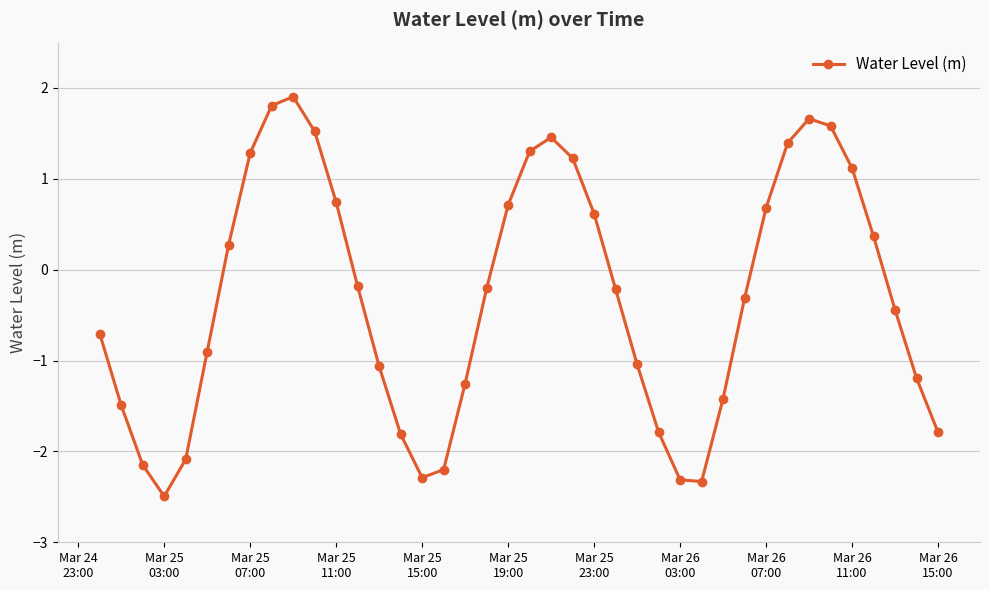

What is the average value?

-0.3